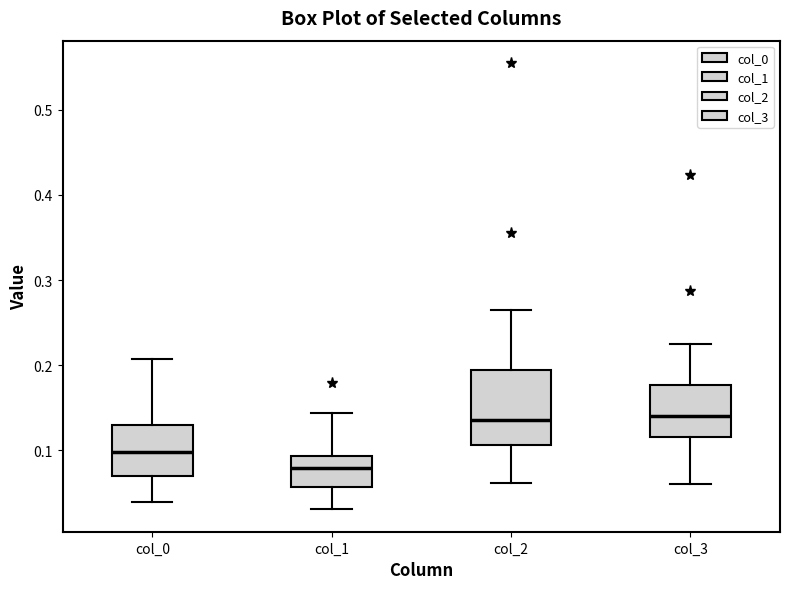

Reading left to right, read every box against the y-axis: the position of its median line, the range the box covers, and the ends of its whiskers. The values are not printed on the chart, so give them approximately, as read against the axis.

col_0: median 0.10, box 0.07 to 0.13, whiskers 0.04 to 0.21
col_1: median 0.08, box 0.06 to 0.09, whiskers 0.03 to 0.14
col_2: median 0.14, box 0.11 to 0.19, whiskers 0.06 to 0.26
col_3: median 0.14, box 0.12 to 0.18, whiskers 0.06 to 0.22